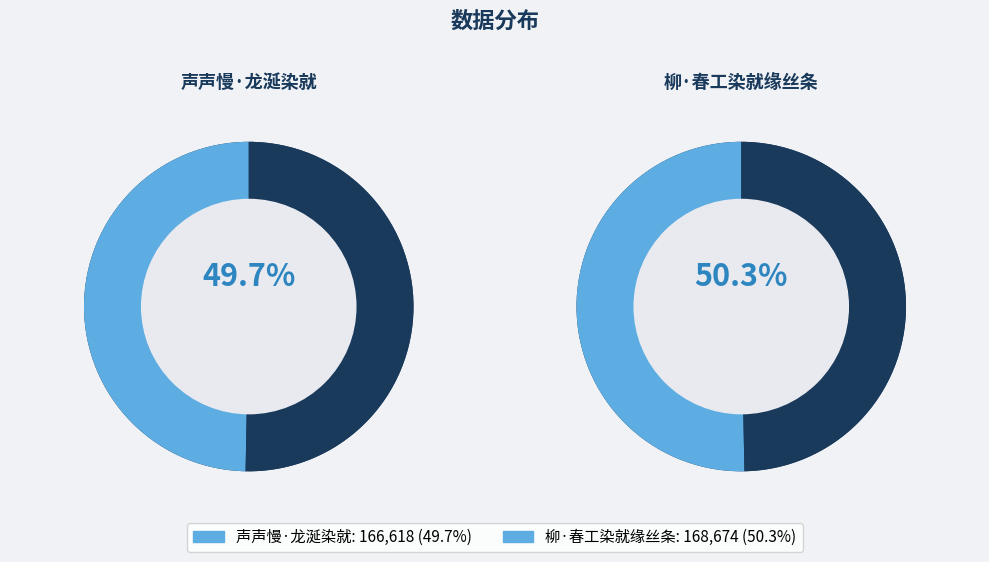

Does any single category account for the majority?

Yes